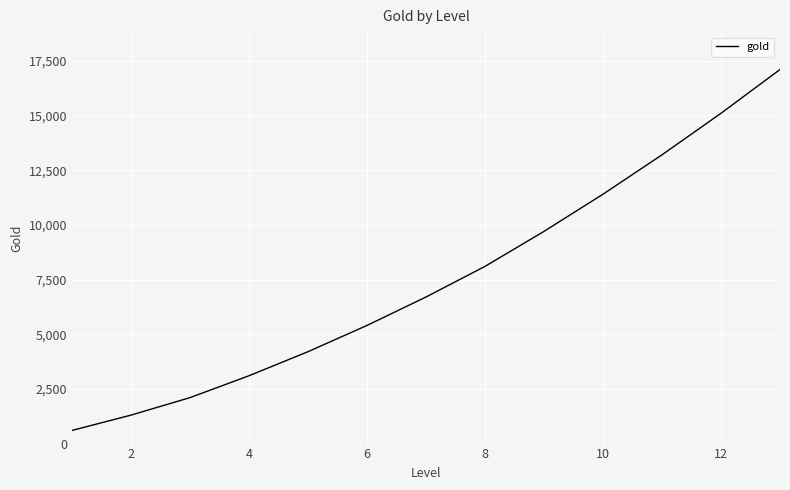

What is the difference between the maximum and minimum values?

16500